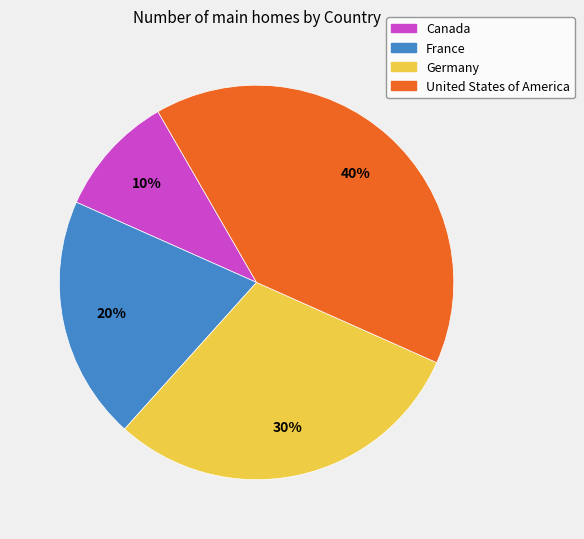

Do Germany and Canada together represent more than half of the pie?

No